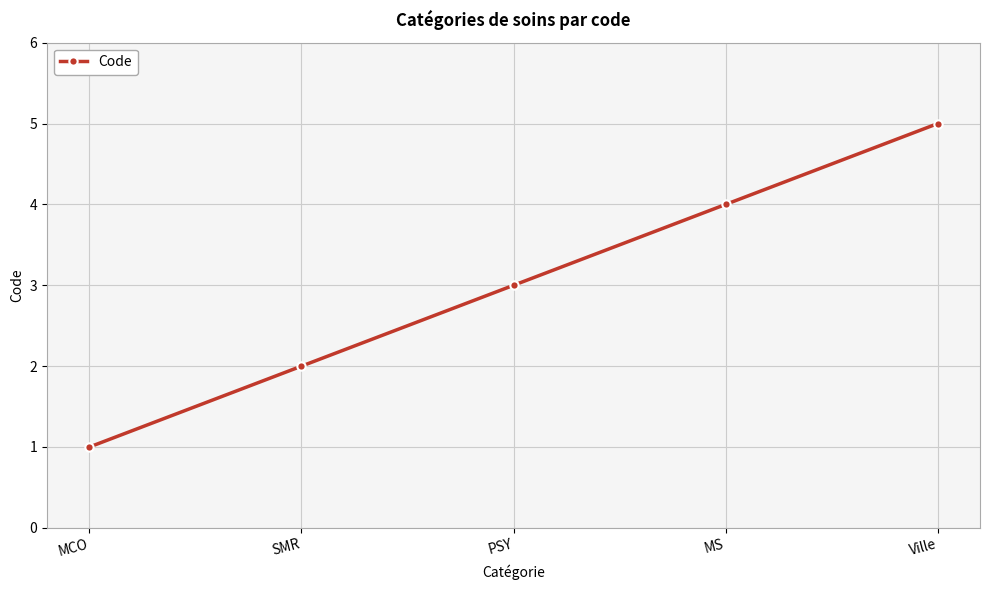

How many lines are shown in the chart?

1